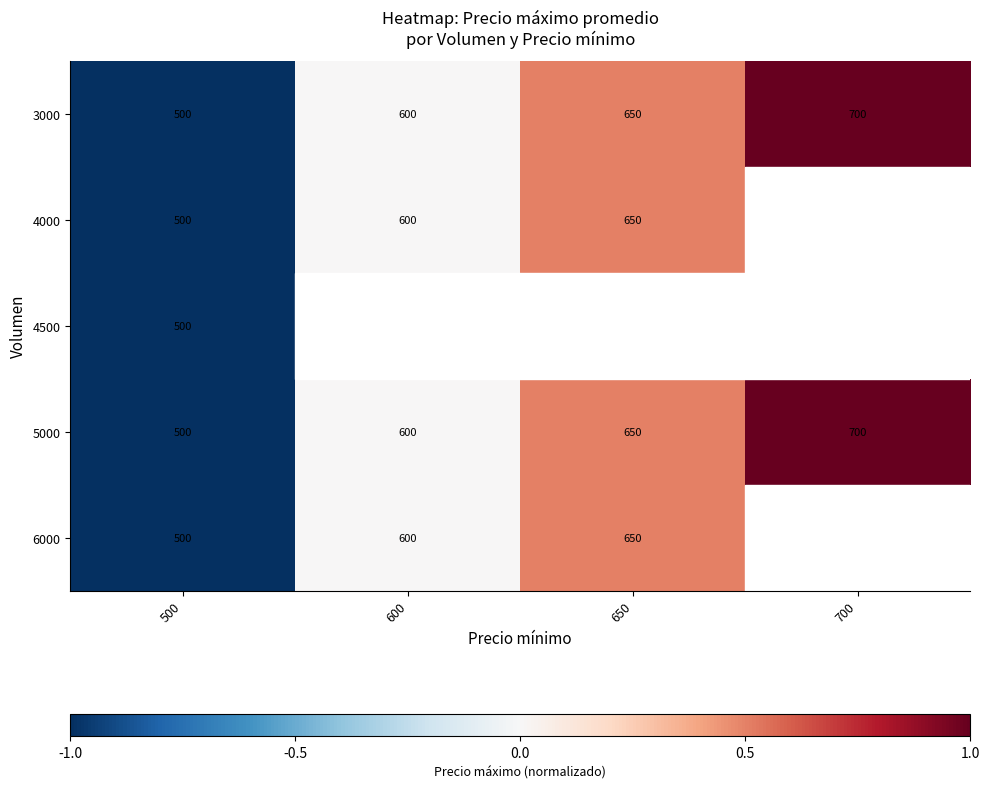

At how many categories does at least one series exceed 0?

2